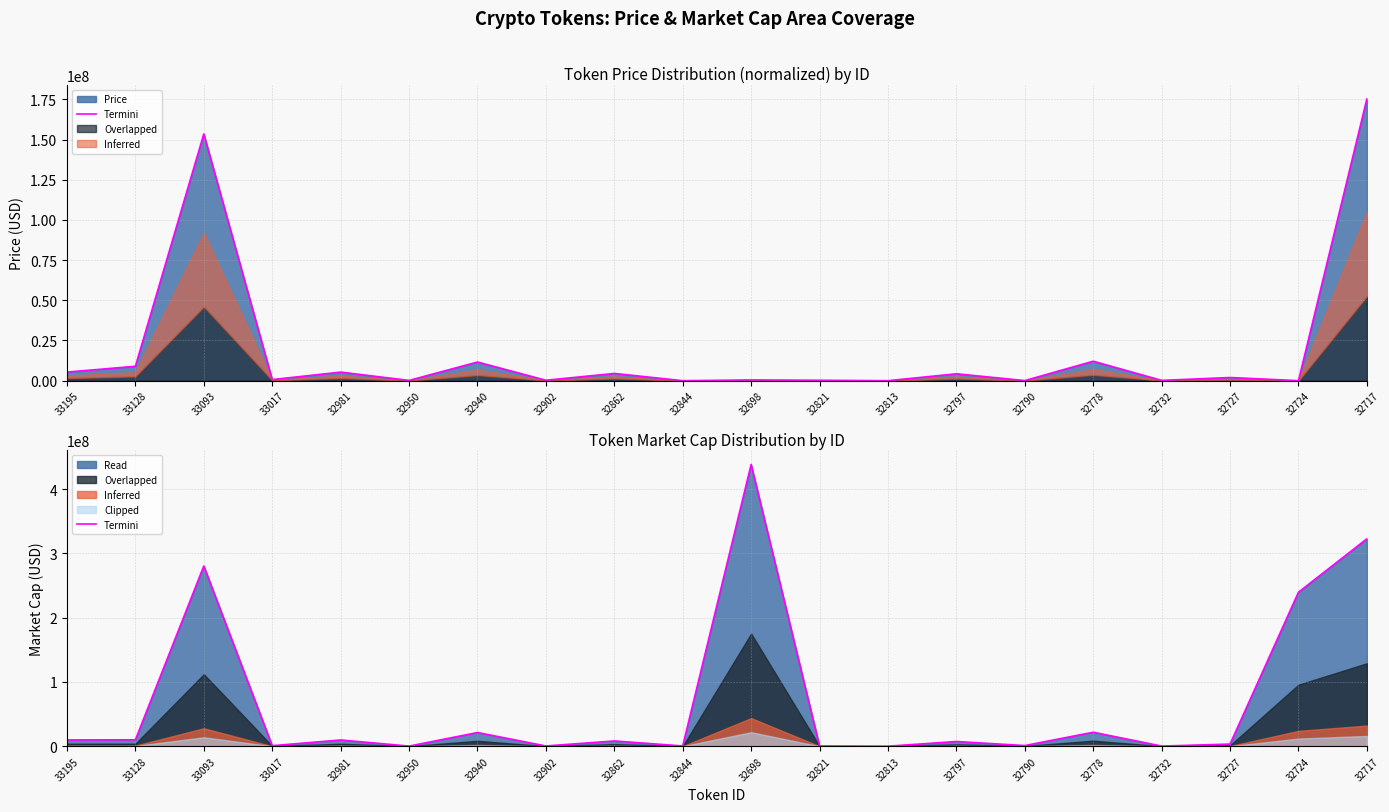

What is the change in value from 32813 to 32717?

+322477711.4